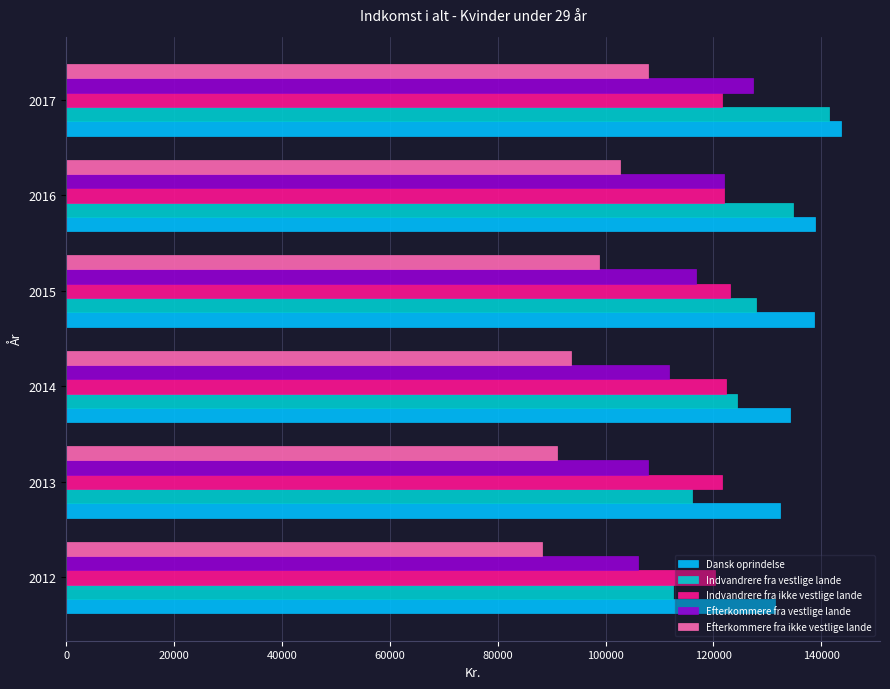

How many data points in Efterkommere fra vestlige lande are less than 116709?

3